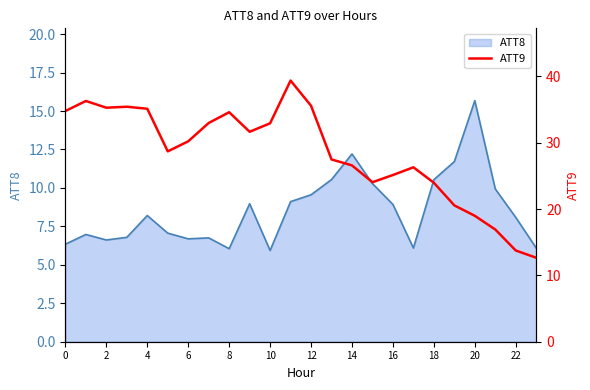

The ATT8 series shows 6.3 at 0. True or false?

True